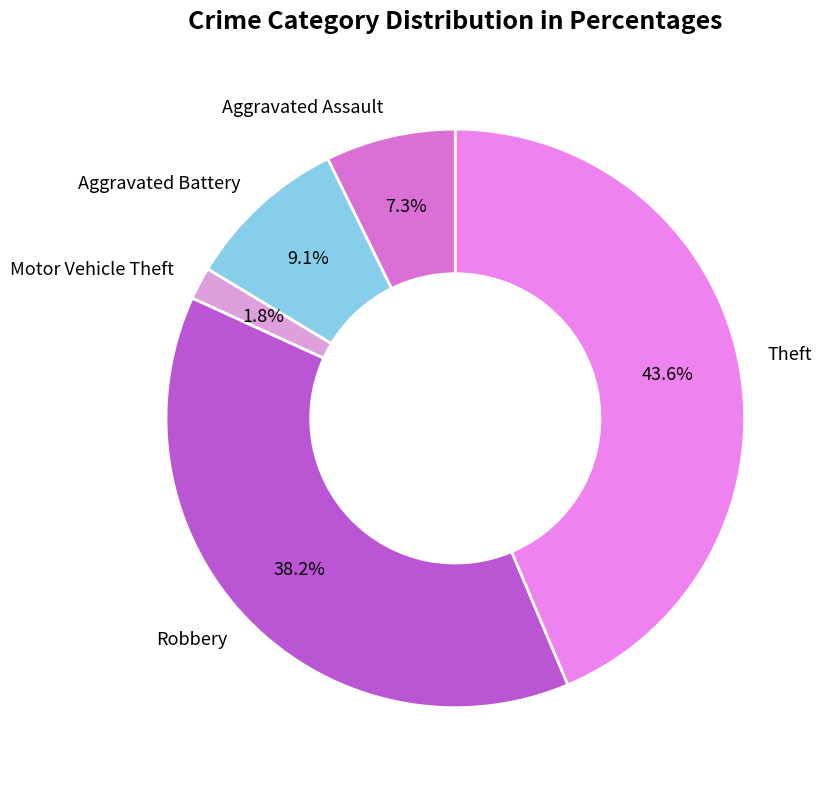

Is the sum of Aggravated Assault and Aggravated Battery greater than half?

No